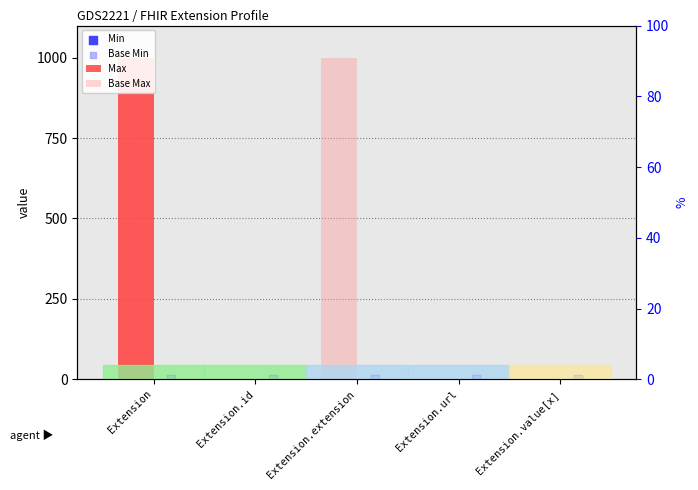

At how many categories does at least one series exceed 749?

2